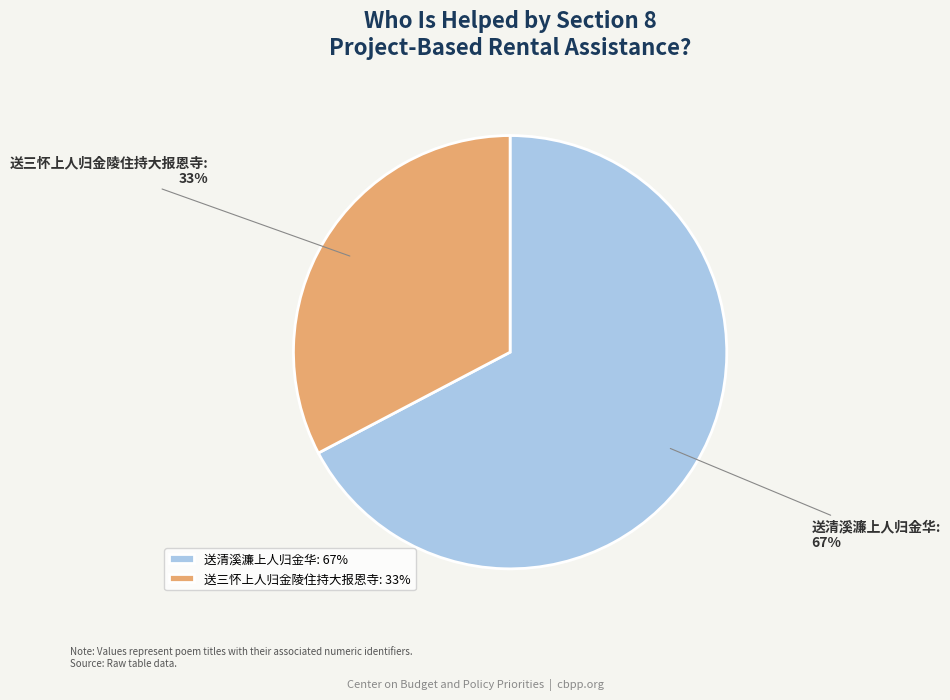

Do 送三怀上人归金陵住持大报恩寺 and 送清溪濂上人归金华 together represent more than half of the pie?

Yes